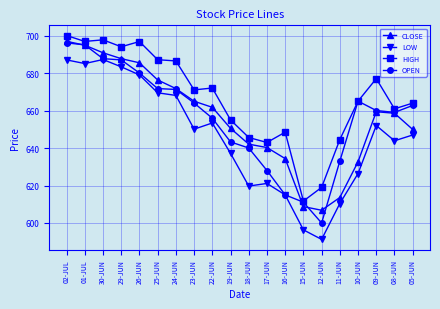

True or false: LOW and HIGH cross at least once.

False